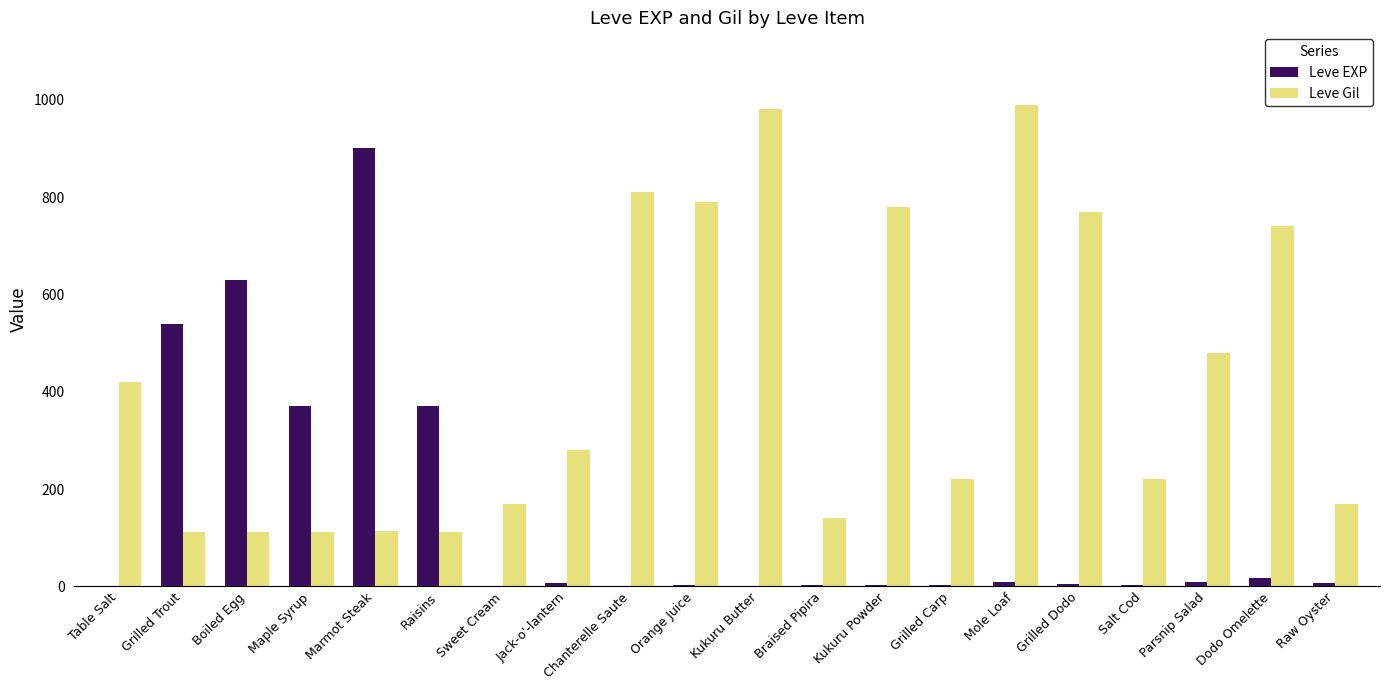

Is the value of Leve Gil at Grilled Trout greater than the value of Leve EXP at Mole Loaf?

Yes